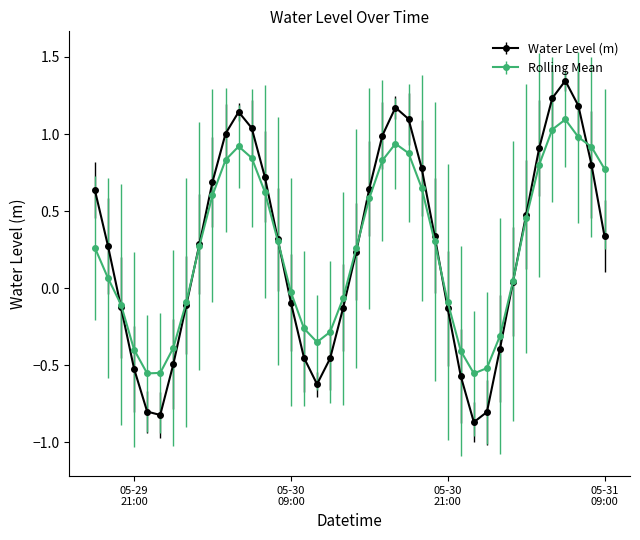

True or false: Rolling Mean has more than 1 points higher than both neighbors.

True